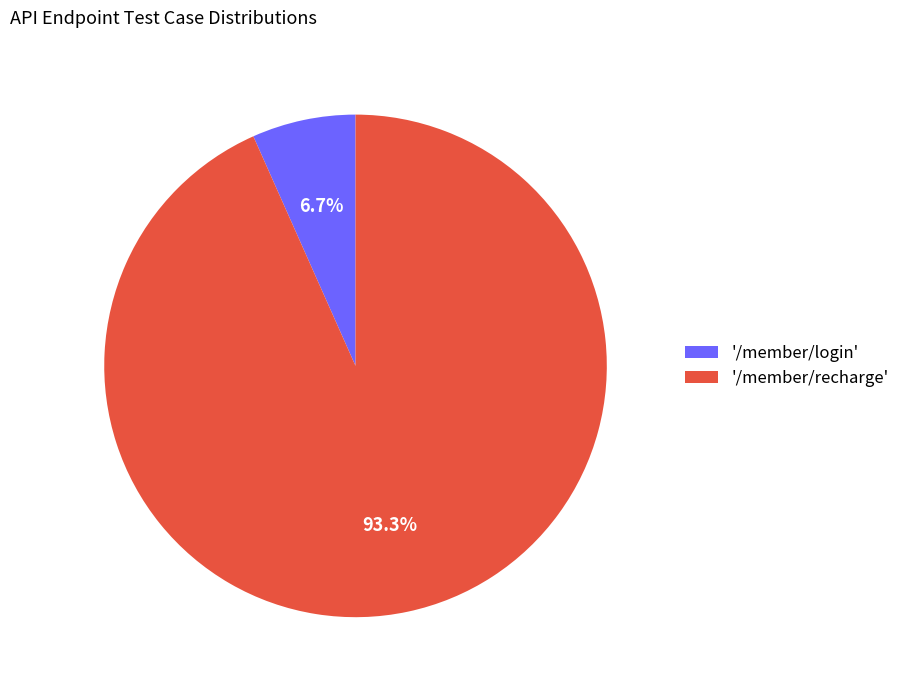

Is the sum of '/member/login' and '/member/recharge' greater than half?

Yes